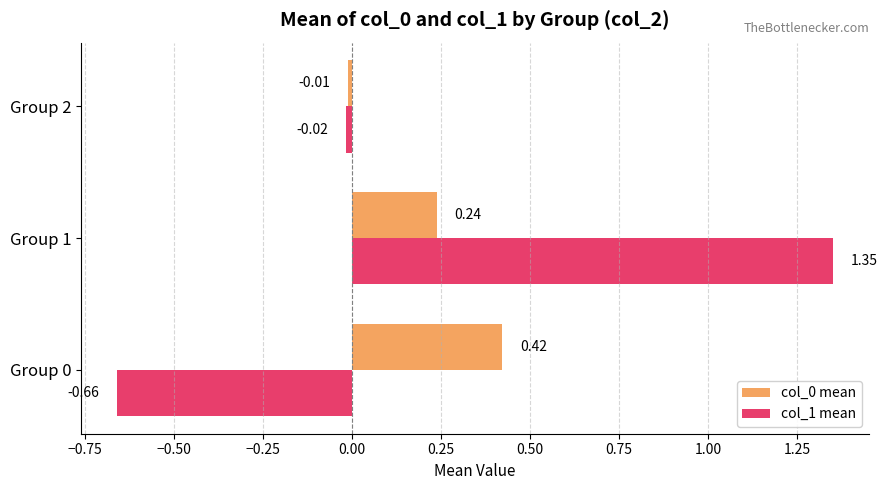

Which series has the widest spread of values?

col_1 mean